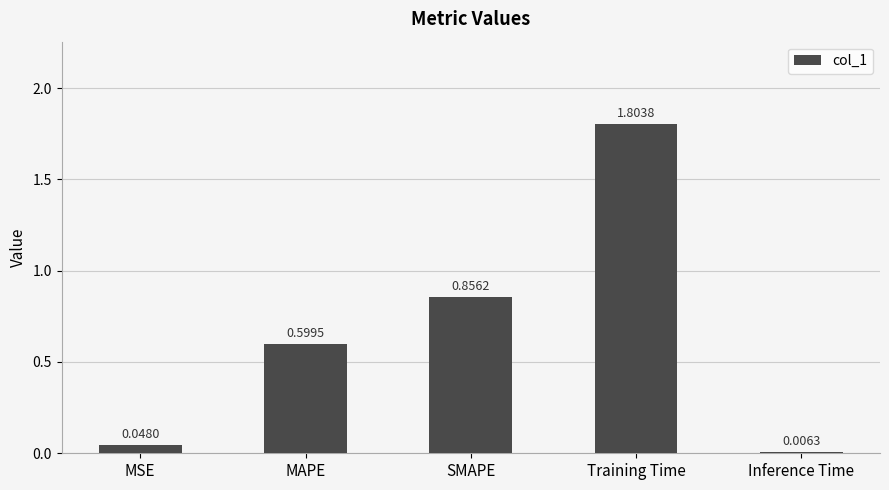

What is the sum of the values at MSE and MAPE?

0.6